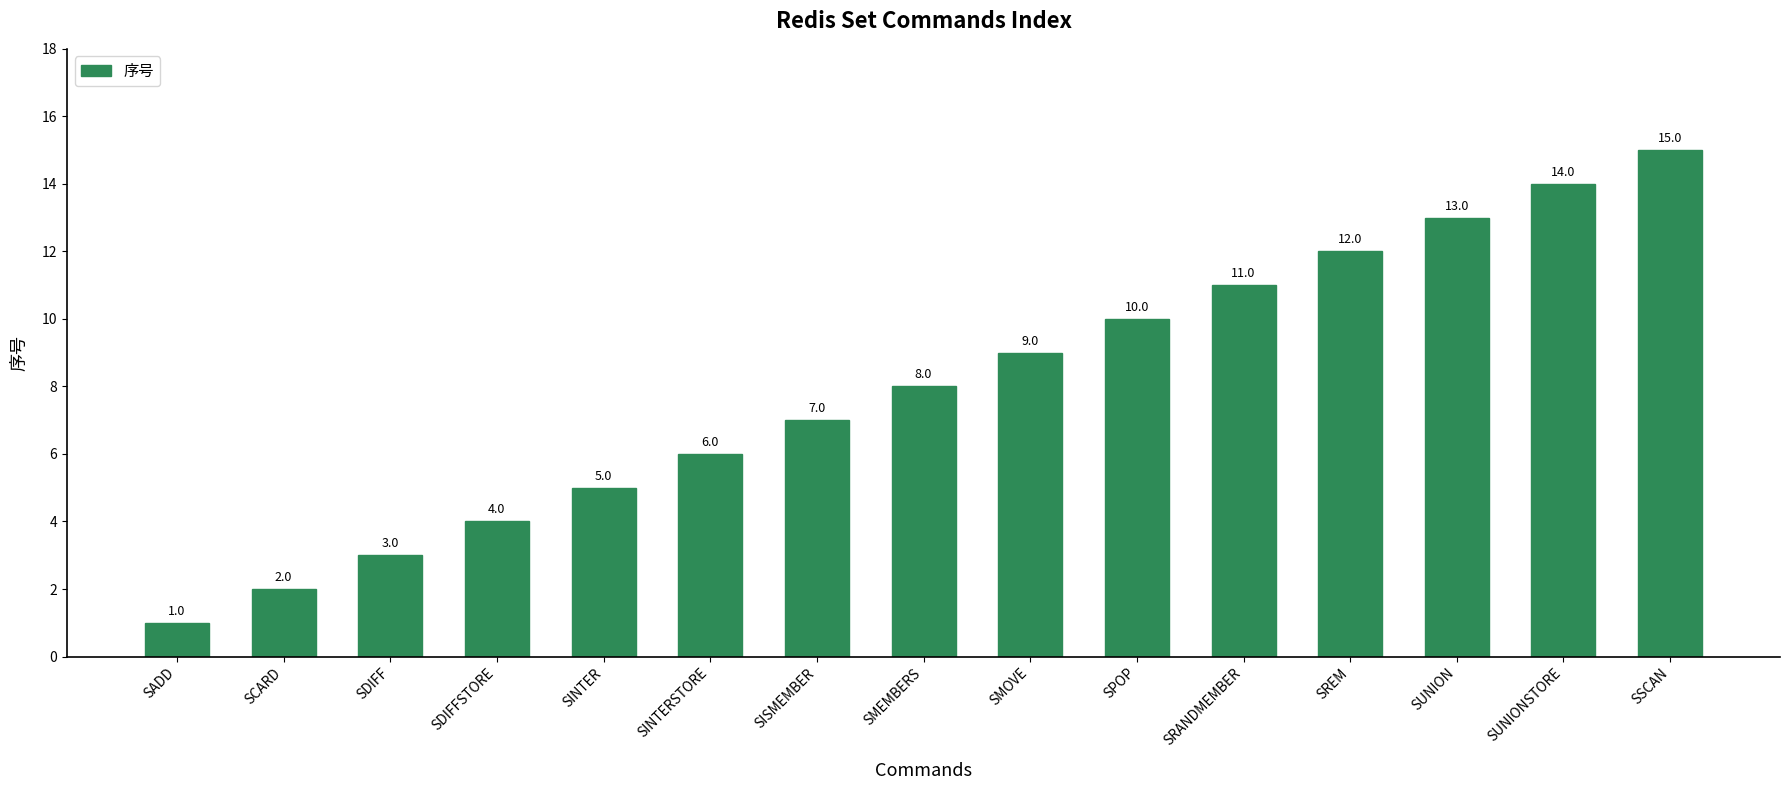

Between SRANDMEMBER and SUNION, which is larger?

SUNION